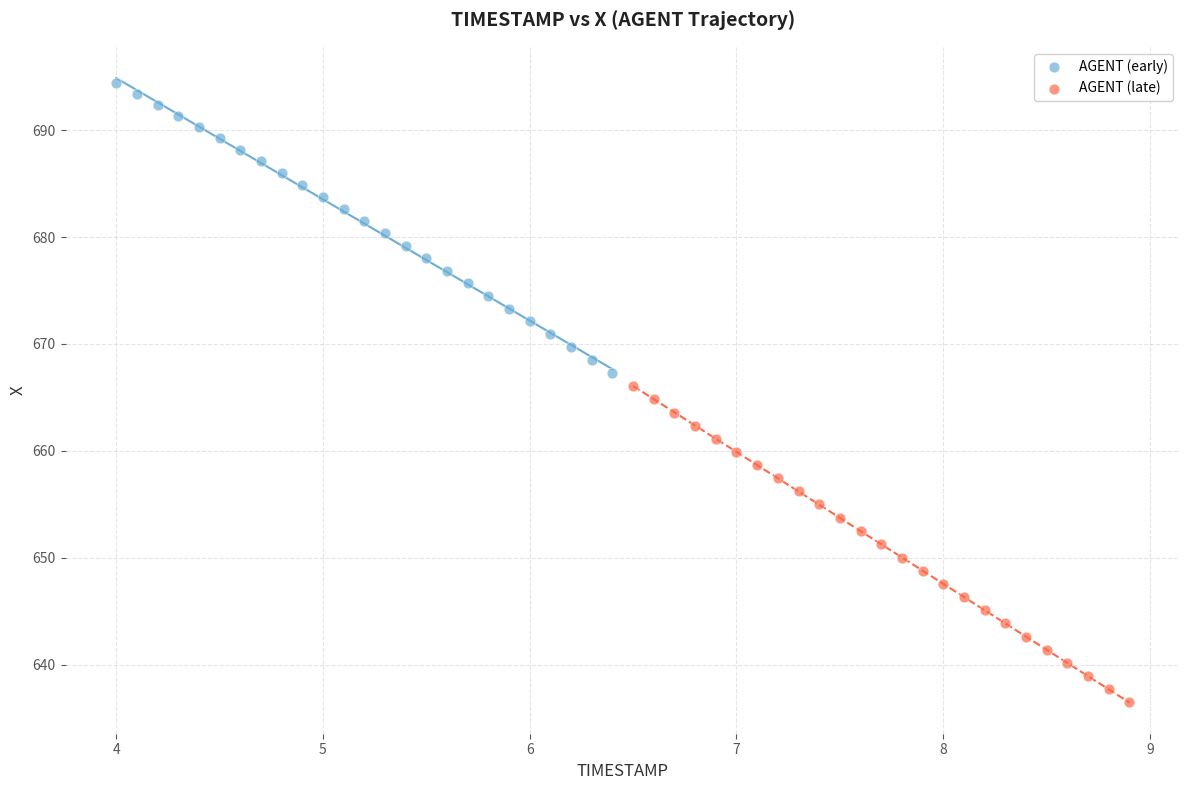

What are all the series names shown in the legend?

AGENT (early), AGENT (late)